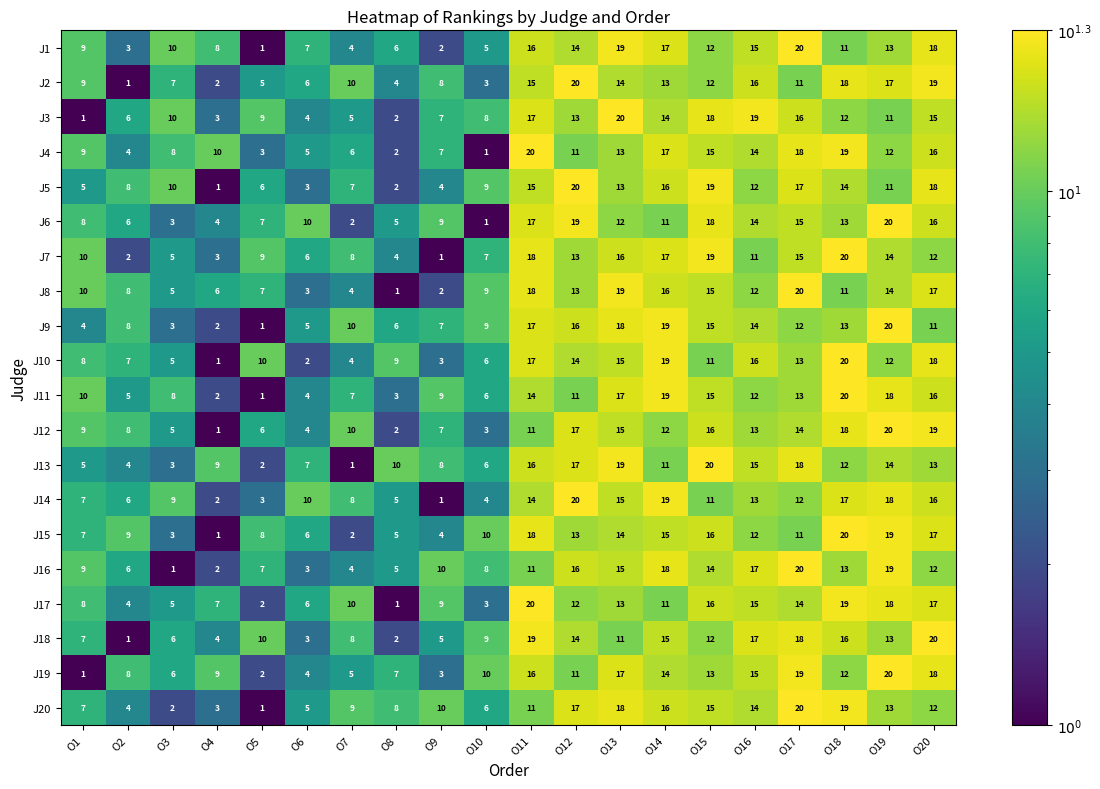

Rank the categories by J18 value from highest to lowest.

O20, O11, O17, O16, O18, O14, O12, O19, O15, O13, O5, O10, O7, O1, O3, O9, O4, O6, O8, O2